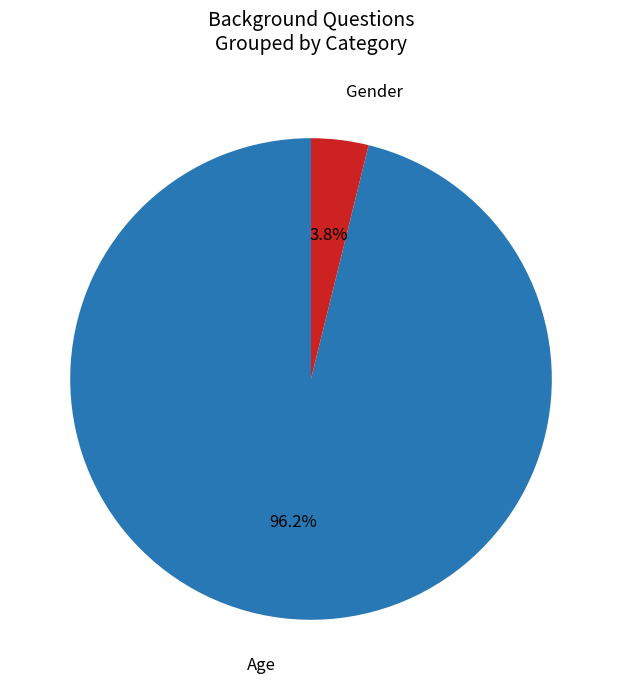

To the nearest percent, what portion does Age represent?

96%